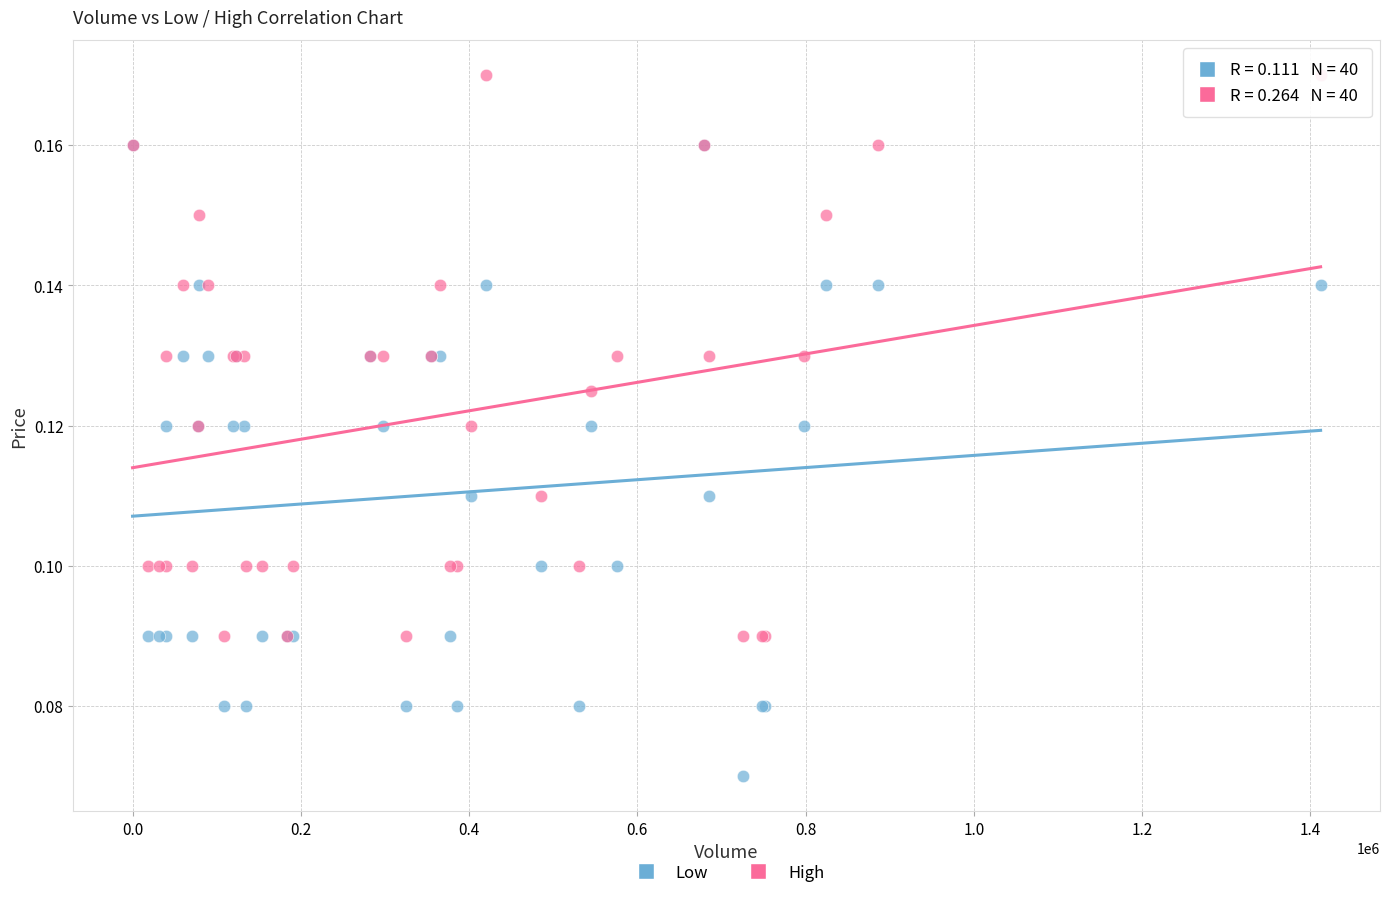

Which series has the widest spread of Y values?

Low